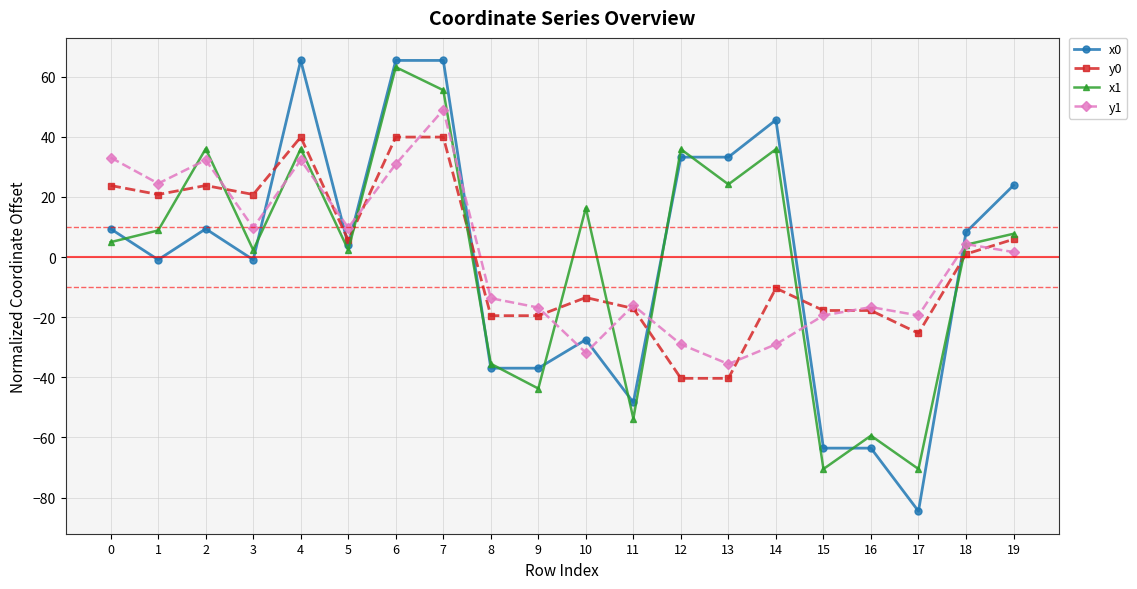

True or false: y1 has a value of 32.3 at 2.

True